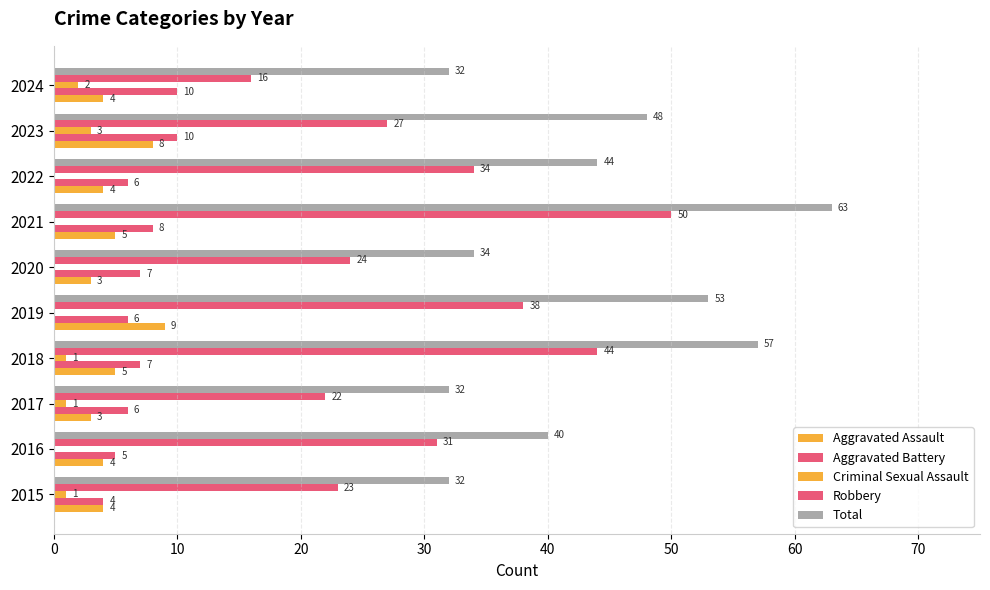

What is the lowest value of the Total series?

32